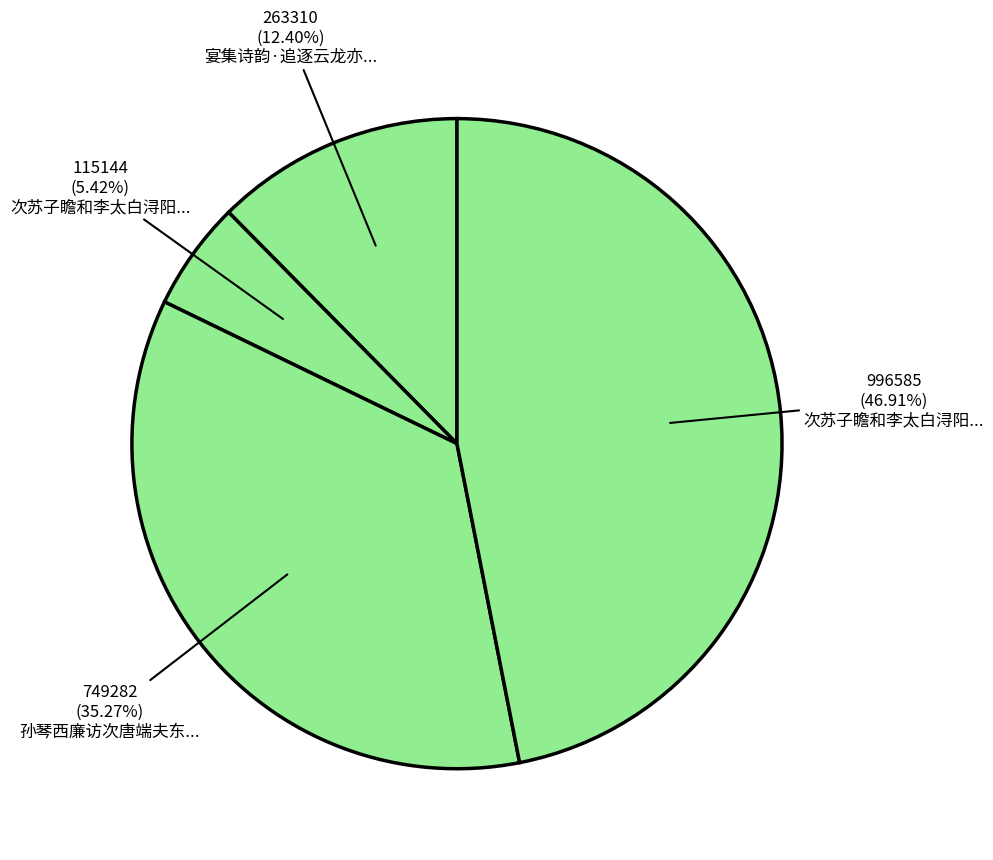

Count the number of slices in the pie.

4